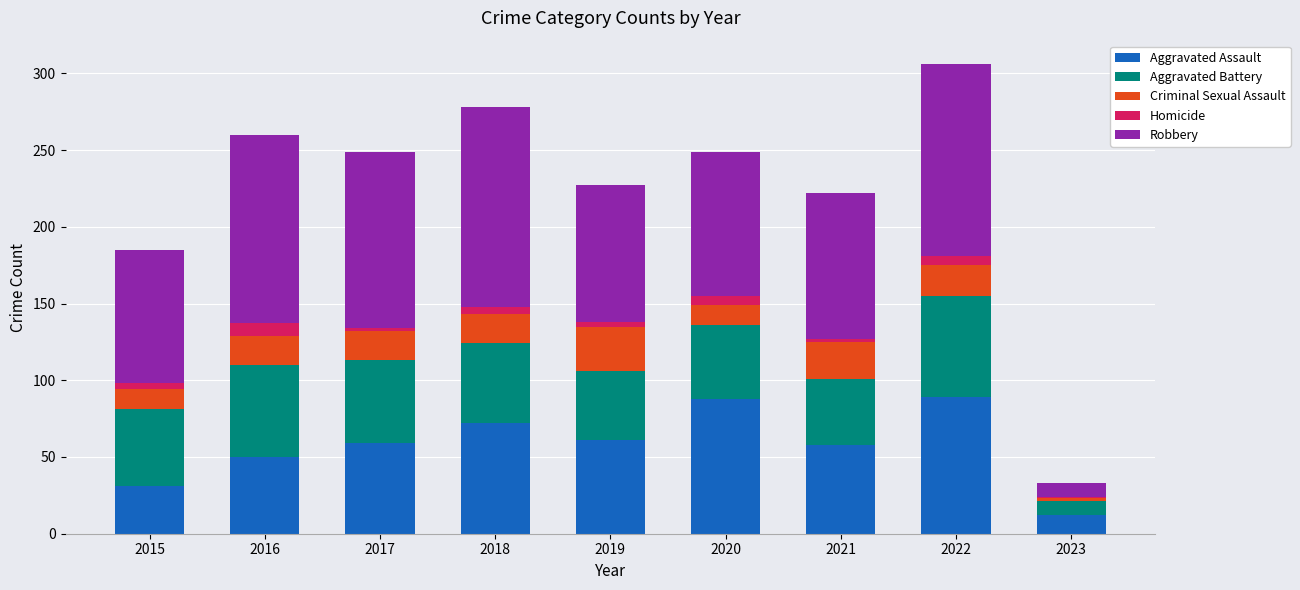

At which category is the sum across all series the highest?

2022